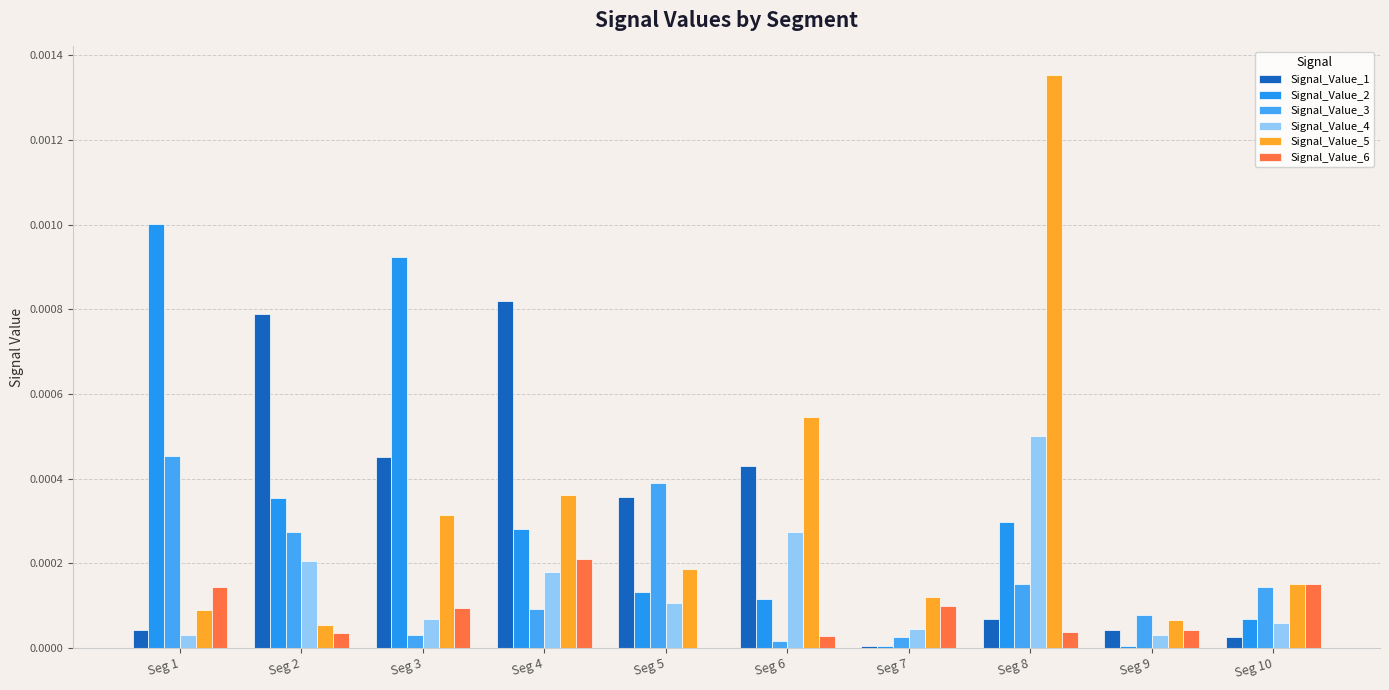

Is the value of Signal_Value_5 at Seg 5 greater than the value of Signal_Value_3 at Seg 5?

No